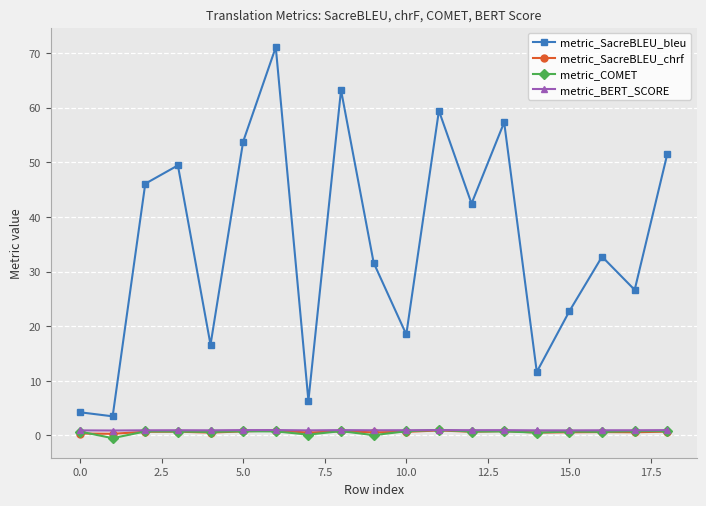

In metric_SacreBLEU_bleu, how many points are higher than both neighbors (excluding endpoints)?

6